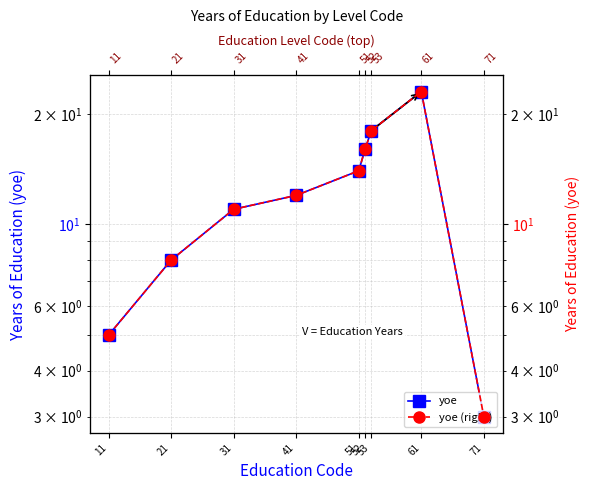

Reading left to right, list all the values displayed in this chart.

yoe: 5	8	11	12	14	16	18	23	3
yoe (right): 5	8	11	12	14	16	18	23	3